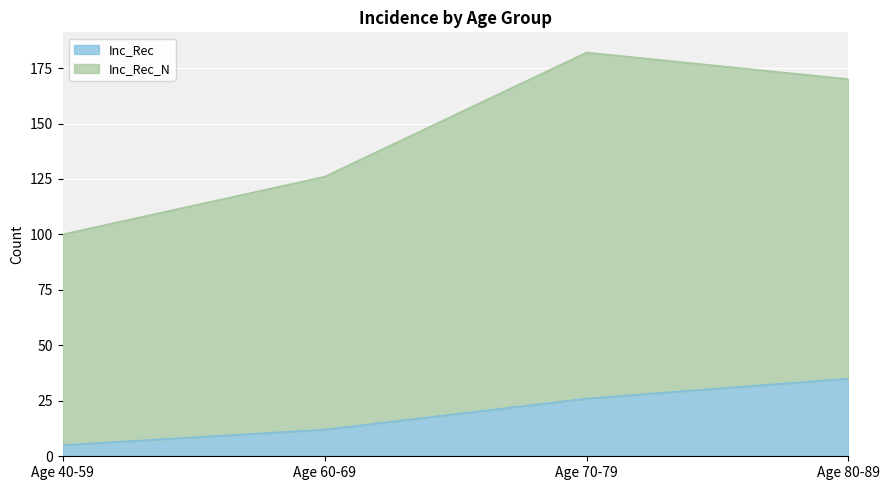

What is the maximum value for Inc_Rec?

35